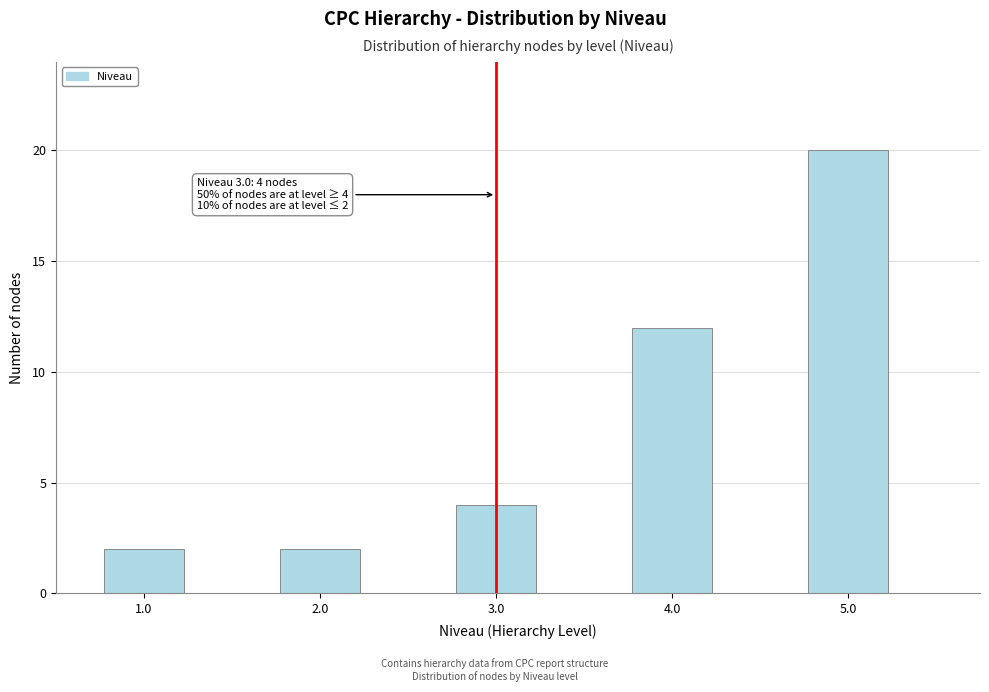

Reading right to left, extract all data points from this chart.

20	12	4	2	2